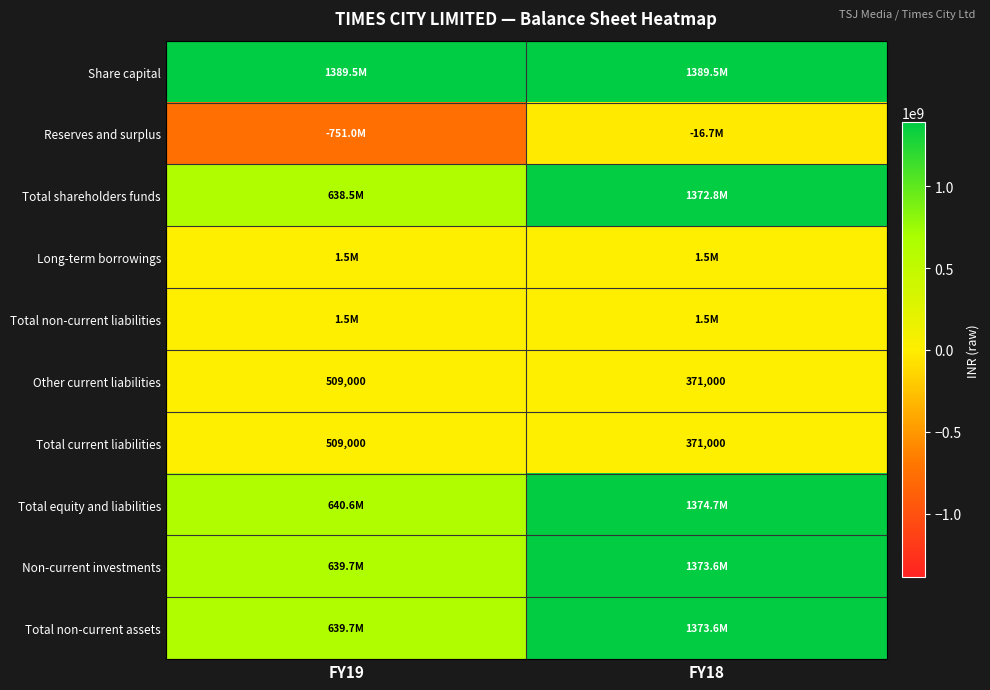

The Other current liabilities series shows 371000 at FY18. True or false?

True